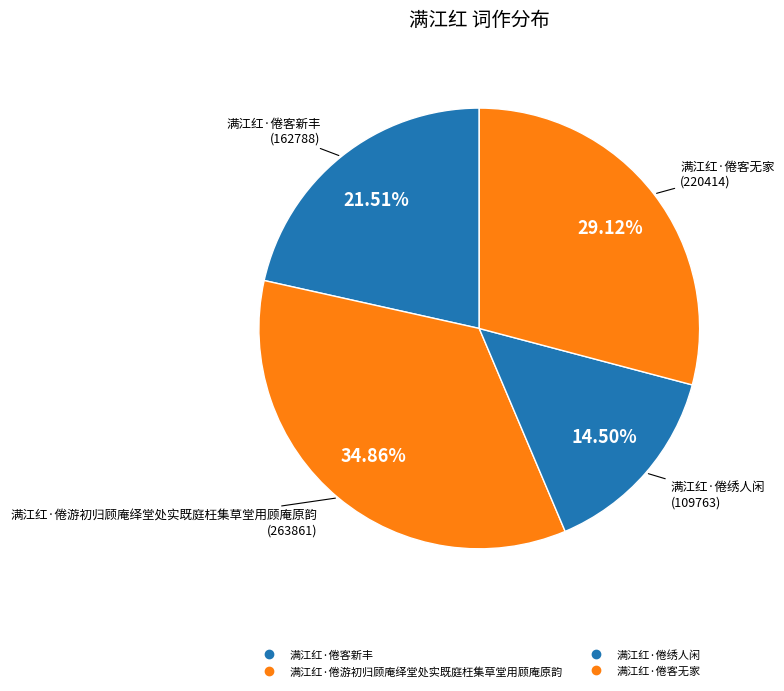

Is there any slice that represents more than half of the pie?

No